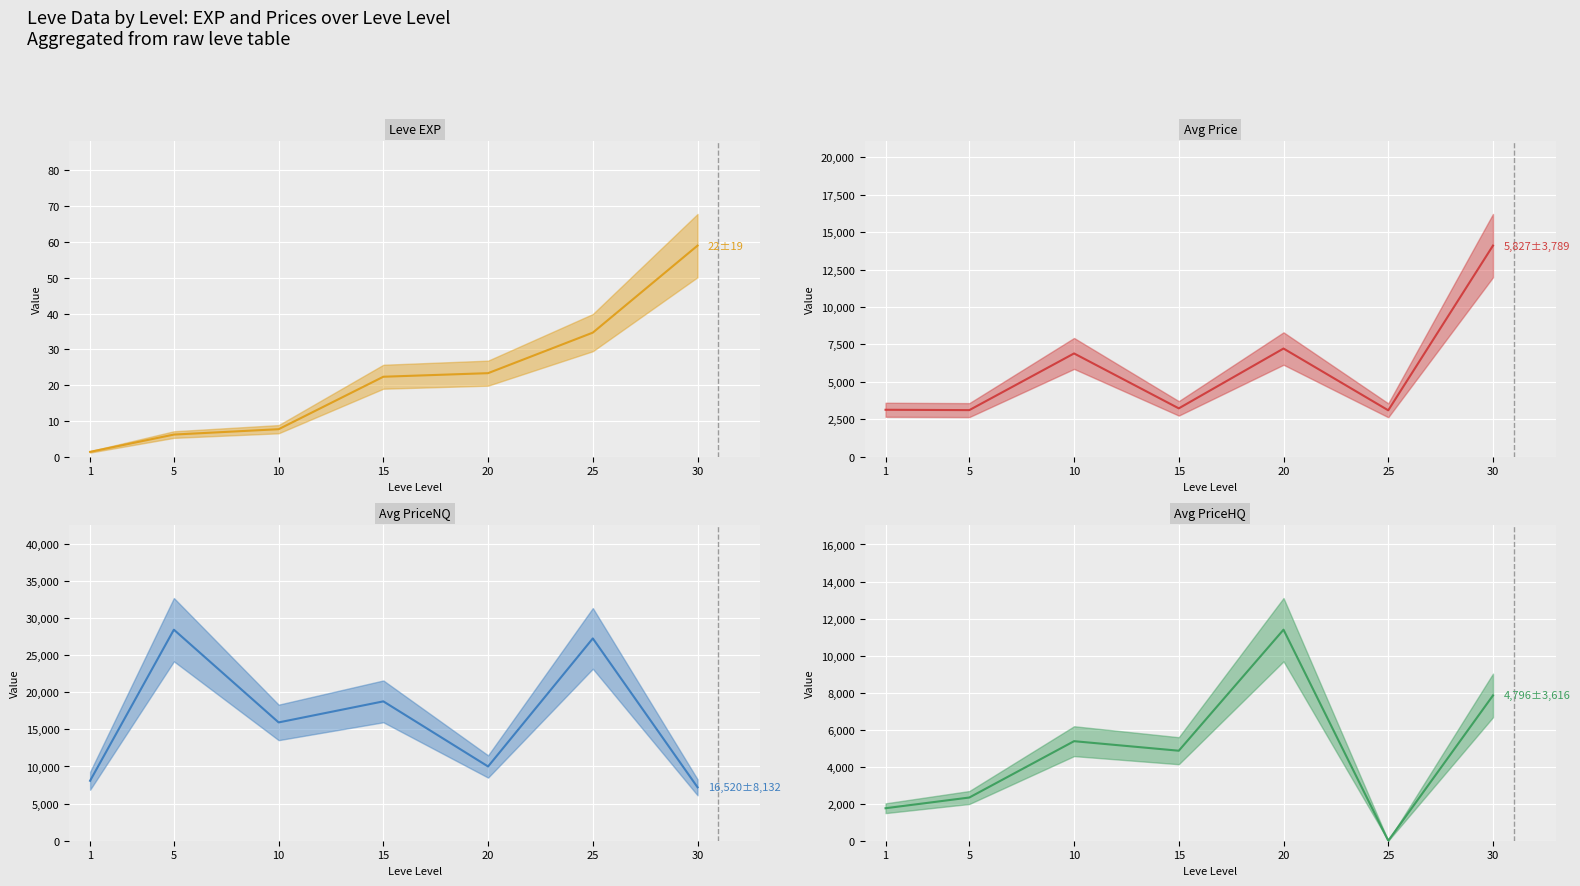

Which series has the largest total across all categories?

currentAveragePriceNQ (mean)